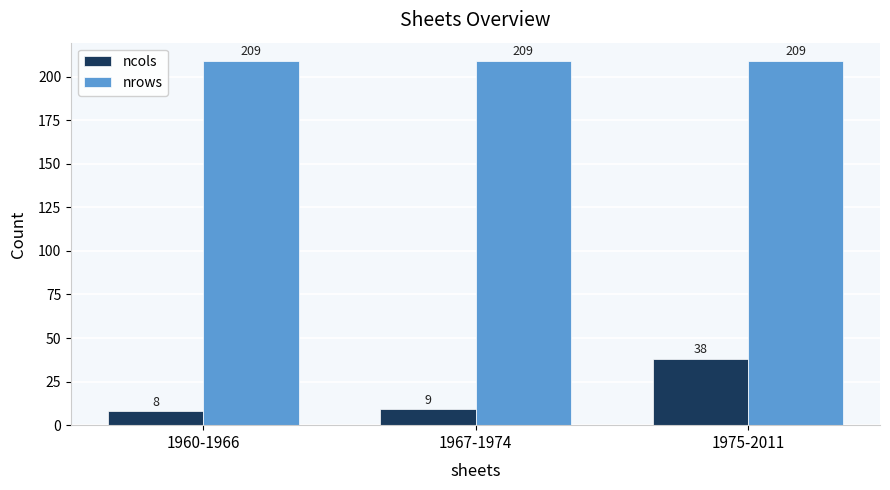

What is the label of the 1st bar from the left?

1960-1966